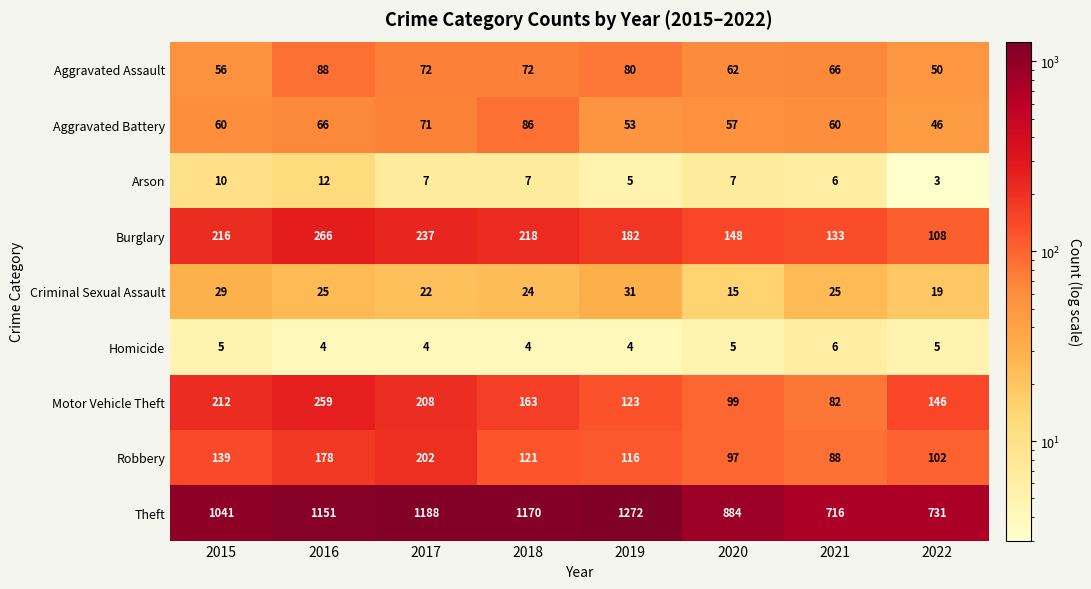

Which series has the largest range (max minus min)?

Theft